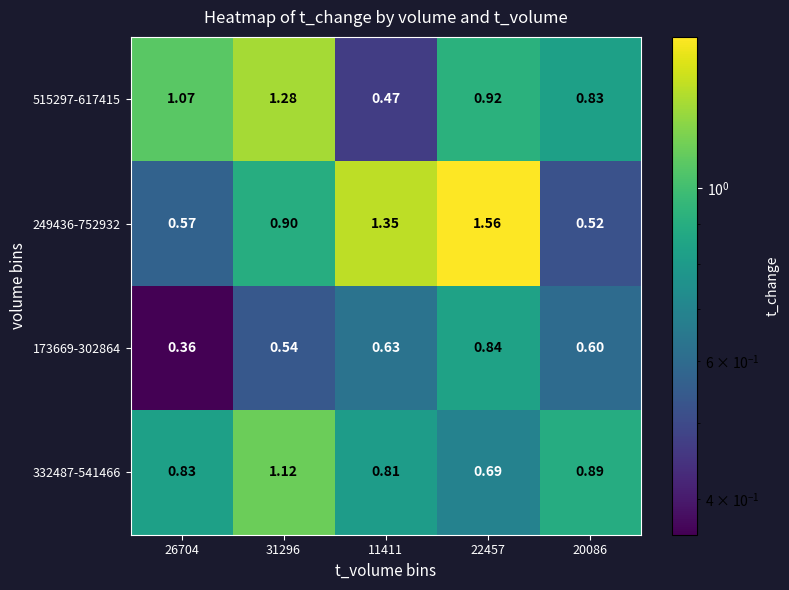

Which series has the widest spread of values?

249436-752932